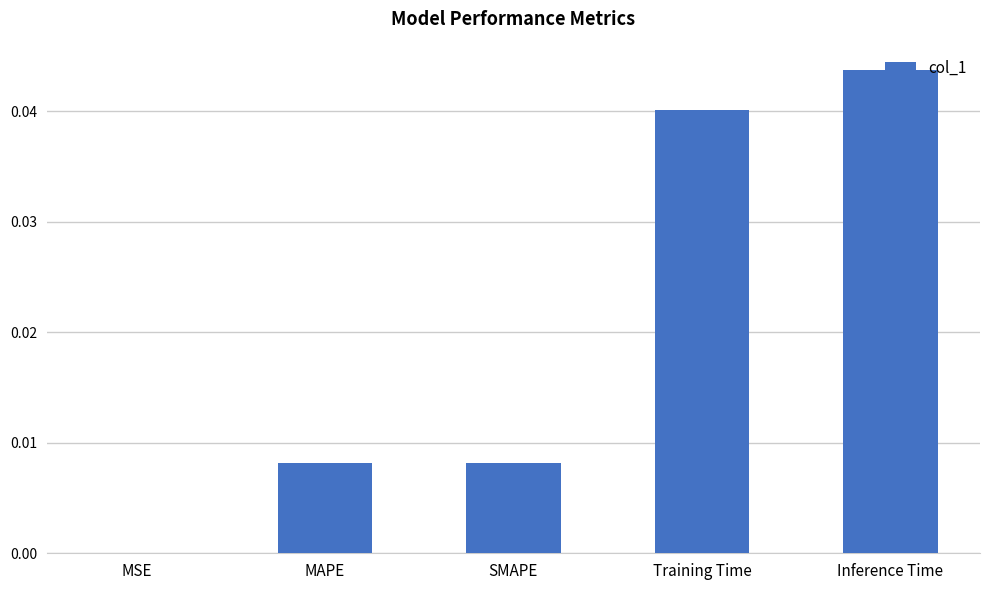

The value at SMAPE is 0.0. True or false?

True